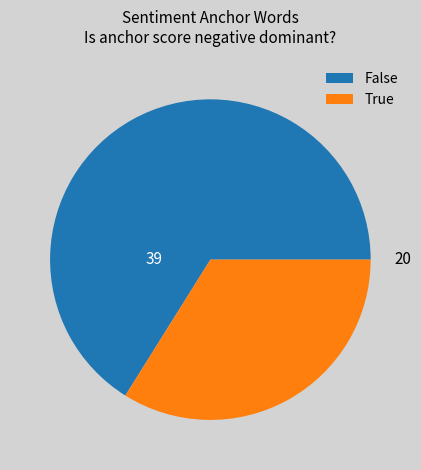

The 39 slice represents 66% of the pie. True or false?

True